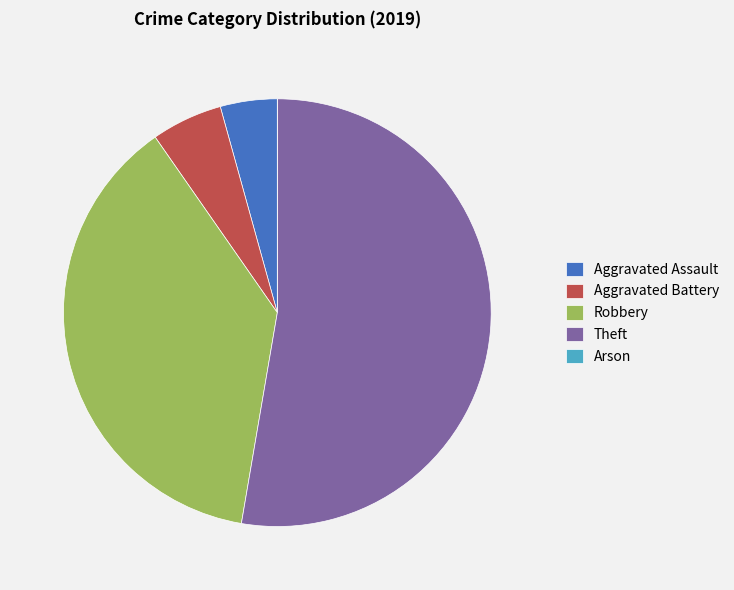

Is it true that Aggravated Battery is 5% of the pie?

True